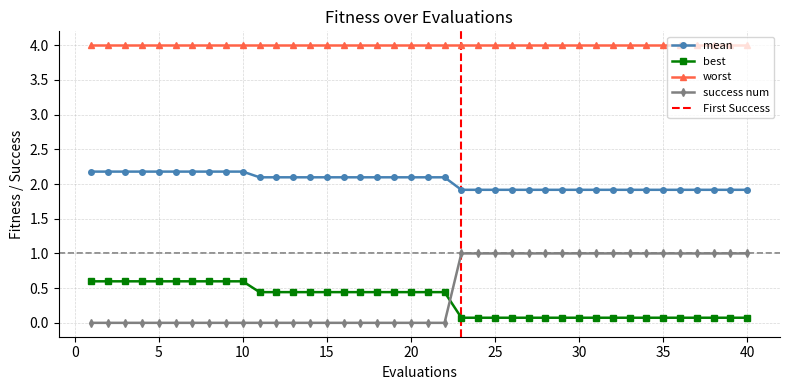

The success num series shows -0.5 at 10. True or false?

False